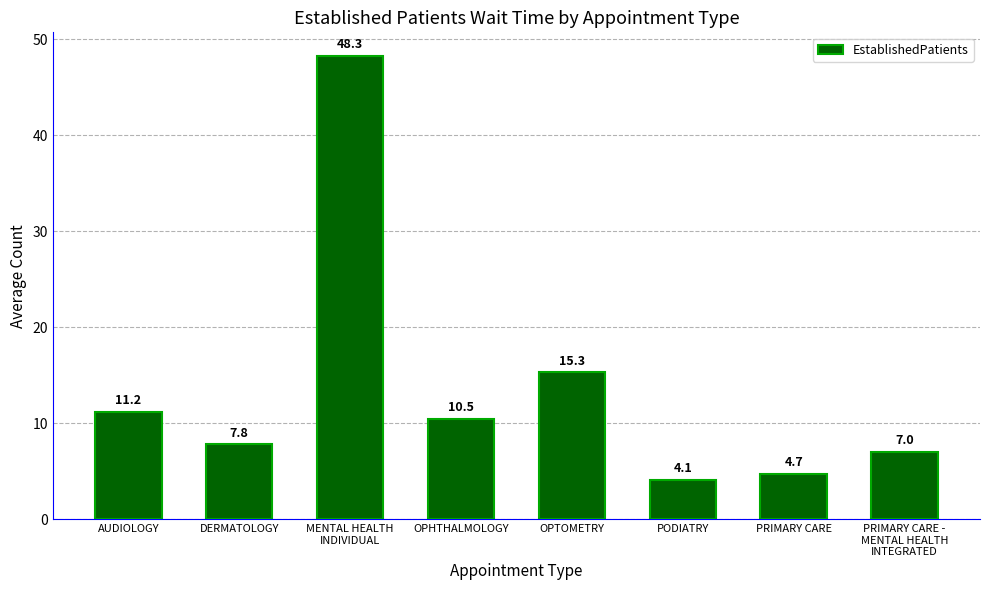

Rank the categories by value from highest to lowest.

MENTAL HEALTH
INDIVIDUAL, OPTOMETRY, AUDIOLOGY, OPHTHALMOLOGY, DERMATOLOGY, PRIMARY CARE -
MENTAL HEALTH
INTEGRATED, PRIMARY CARE, PODIATRY